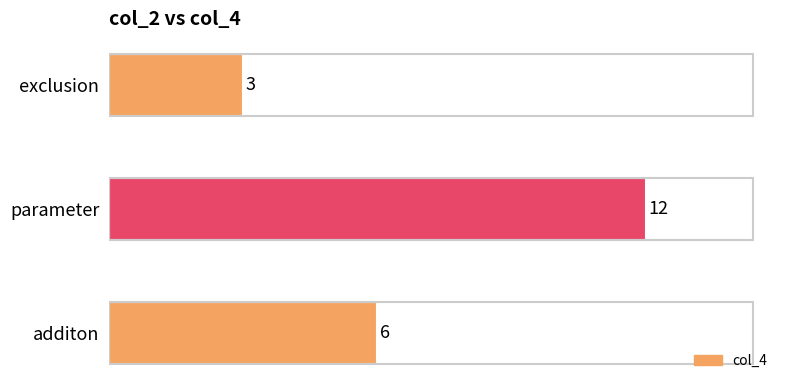

What is the approximate value at additon?

6